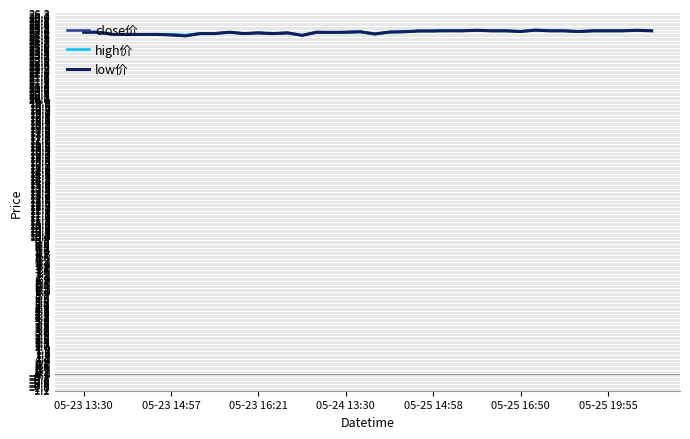

List the series in order of their overall mean, highest first.

high价, close价, low价